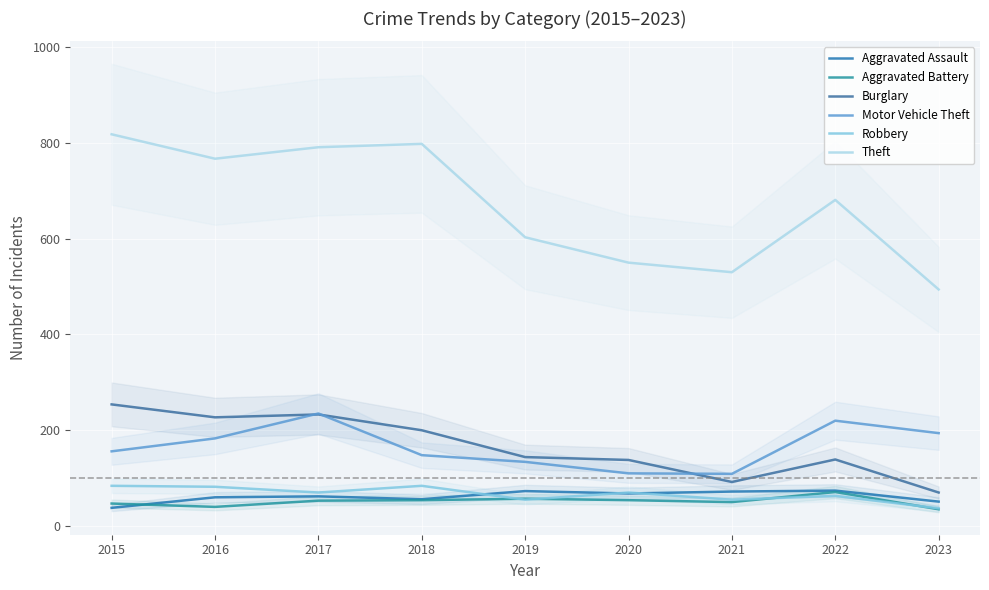

What is the difference between the maximum and minimum values in the Theft series?

324